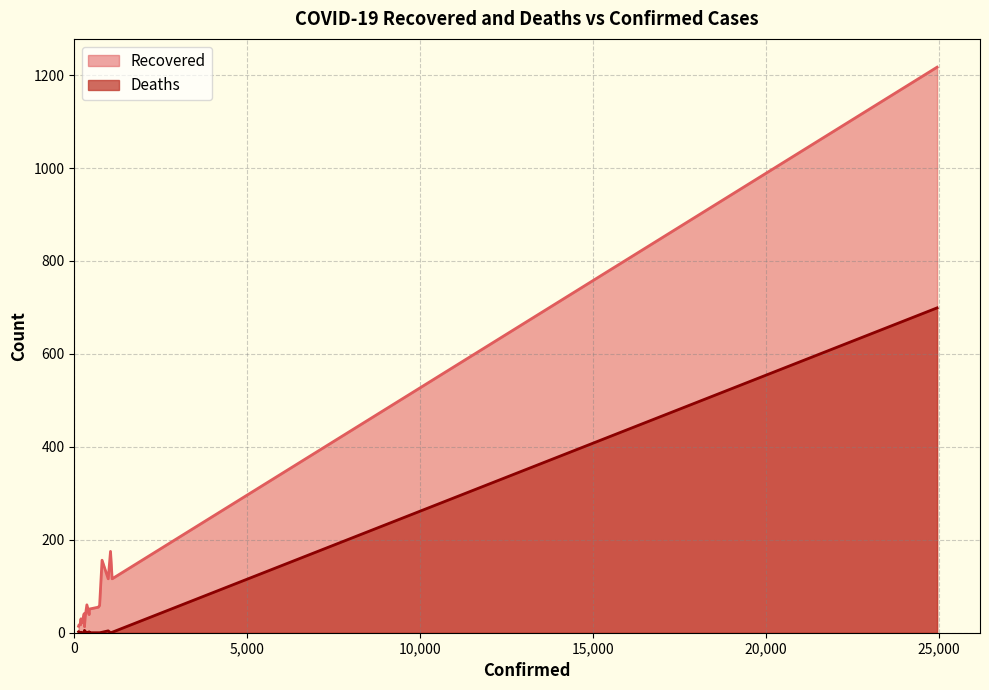

True or false: Recovered and Deaths intersect in this chart.

False